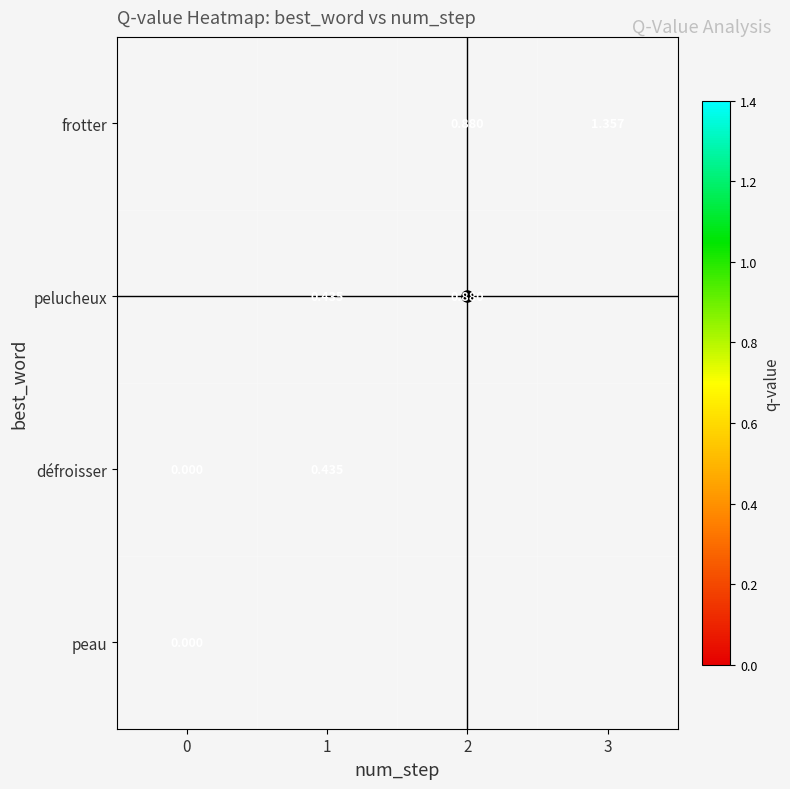

Which has a higher value, 2 or 3?

3